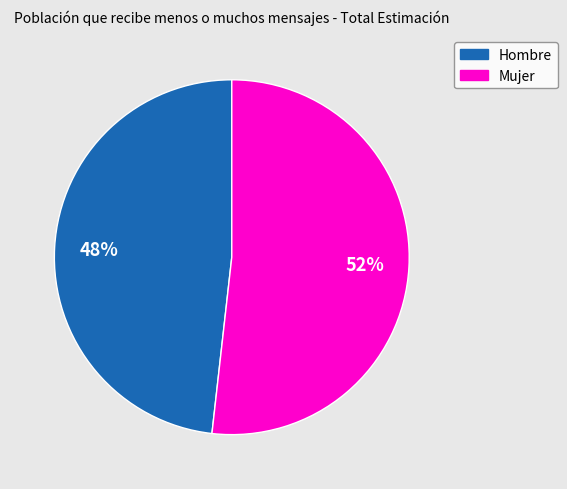

How many segments does this pie chart have?

2